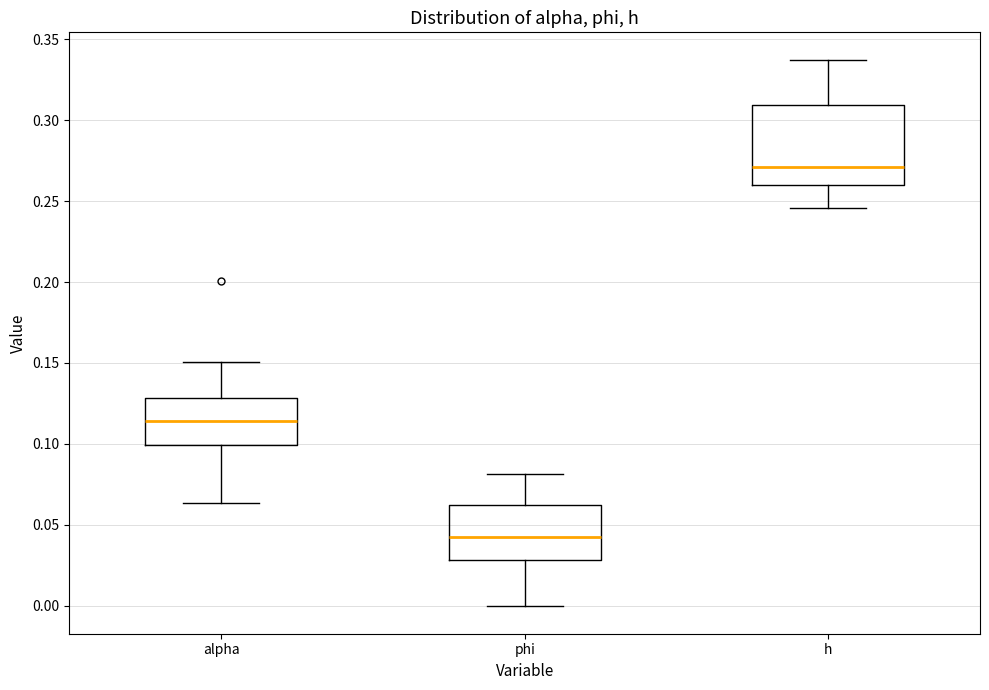

Reading left to right, transcribe this box plot: for each box, give where its median line is, the range the box spans, and where its two whiskers end, as read against the y-axis. The values are not printed on the chart, so give them approximately, as read against the axis.

alpha: median 0.115, box 0.100 to 0.130, whiskers 0.065 to 0.150
phi: median 0.040, box 0.030 to 0.060, whiskers 0.000 to 0.080
h: median 0.270, box 0.260 to 0.310, whiskers 0.245 to 0.340